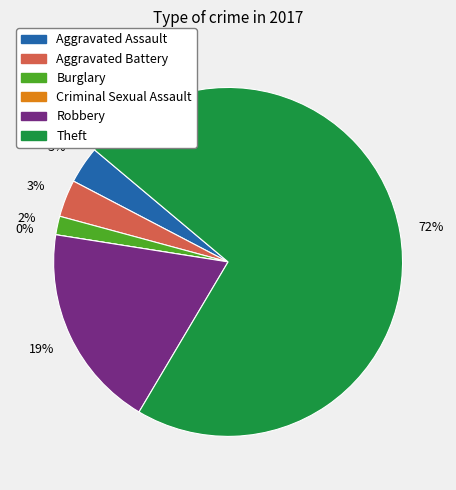

To the nearest percent, what percentage of the pie is Burglary?

2%